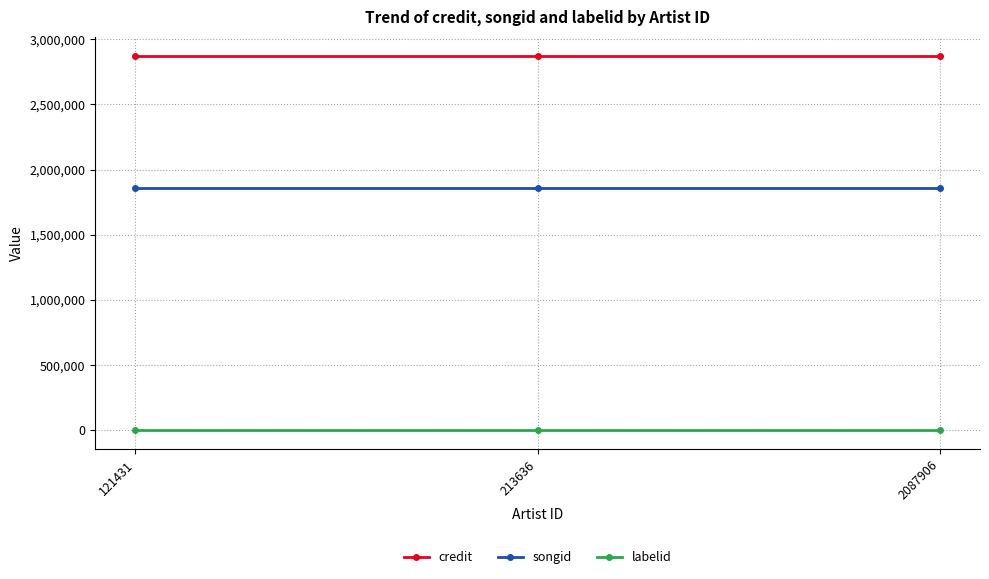

Count the number of categories in the chart.

3